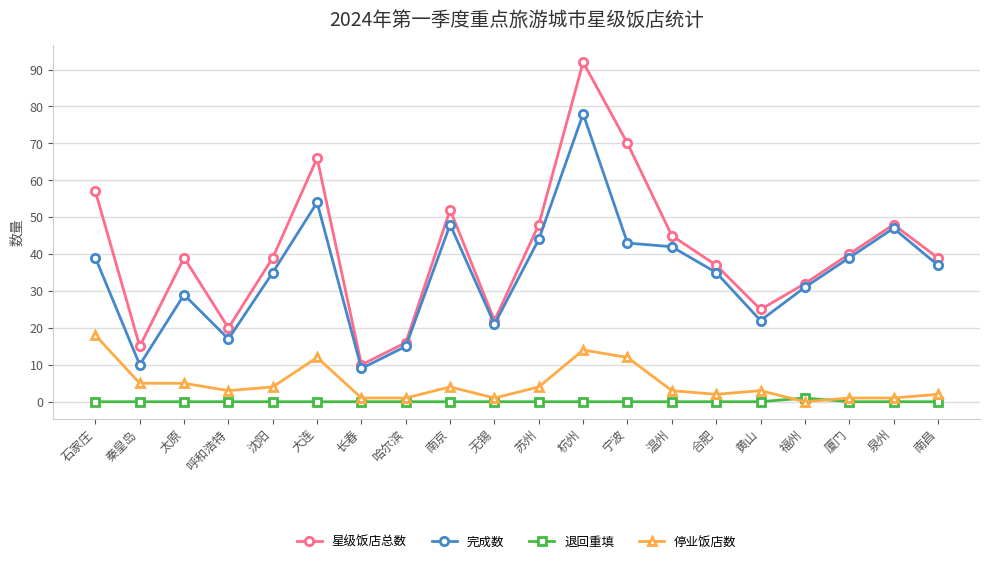

Where is 完成数 nearest to the value 43?

宁波